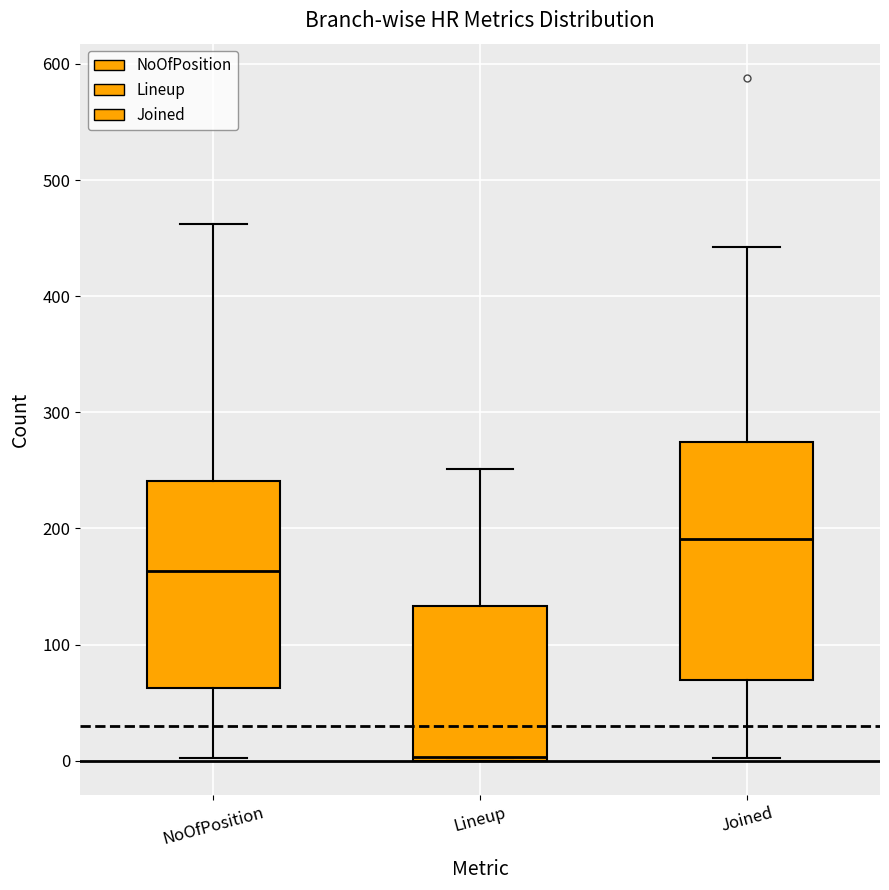

Reading left to right, transcribe this box plot: for each box, give where its median line is, the range the box spans, and where its two whiskers end, as read against the y-axis. The values are not printed on the chart, so give them approximately, as read against the axis.

NoOfPosition: median 160, box 60 to 240, whiskers 0 to 460
Lineup: median 0 (just above the box's lower edge), box 0 to 130, whiskers 0 to 250
Joined: median 190, box 70 to 270, whiskers 0 to 440